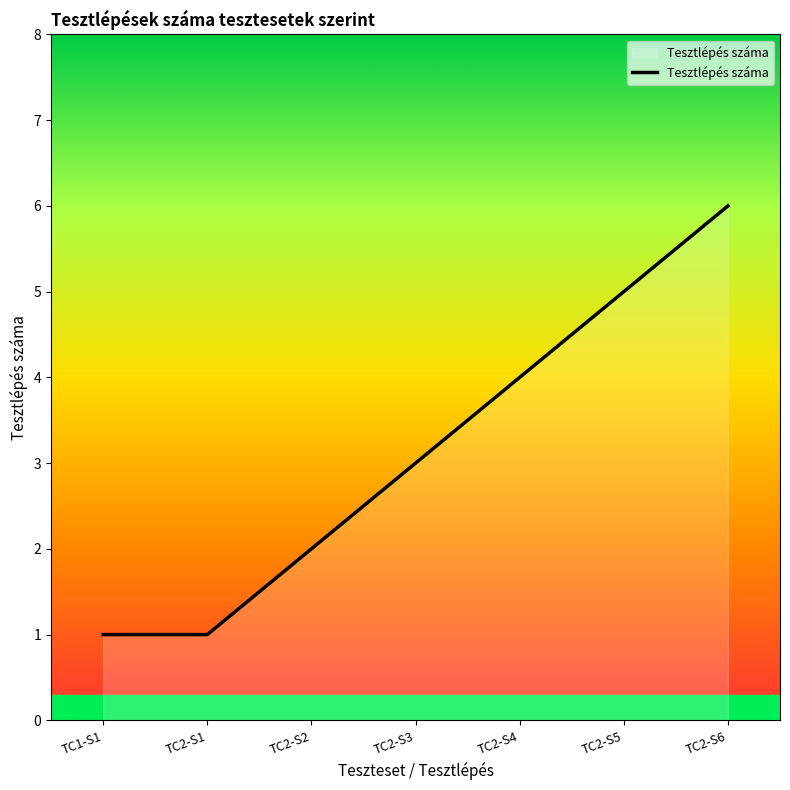

How many values are below 3?

3